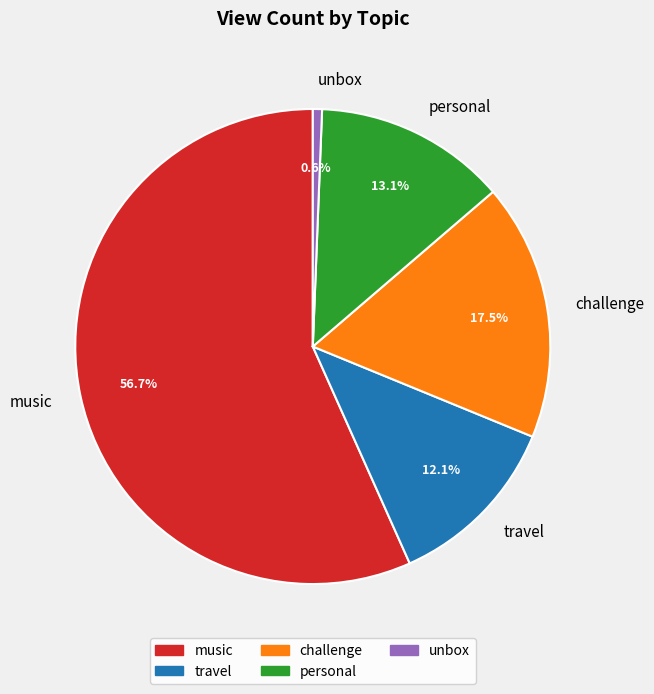

Is challenge the majority of the pie?

No